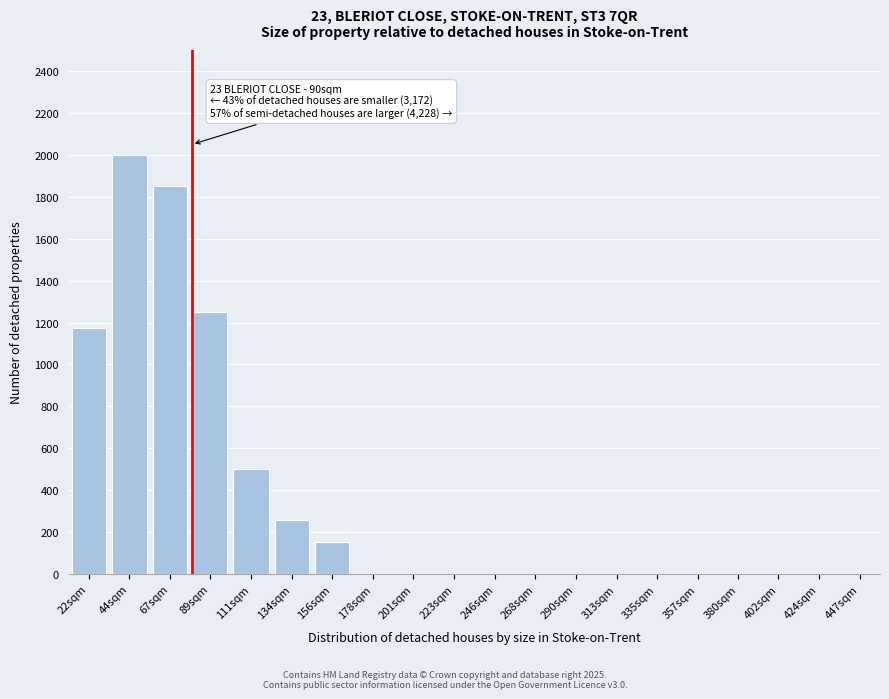

Reading right to left, list all the values displayed in this chart.

447sqm=0	424sqm=0	402sqm=0	380sqm=0	357sqm=0	335sqm=0	313sqm=0	290sqm=0	268sqm=0	246sqm=0	223sqm=0	201sqm=0	178sqm=0	156sqm=155	134sqm=260	111sqm=500	89sqm=1250	67sqm=1850	44sqm=2000	22sqm=1172